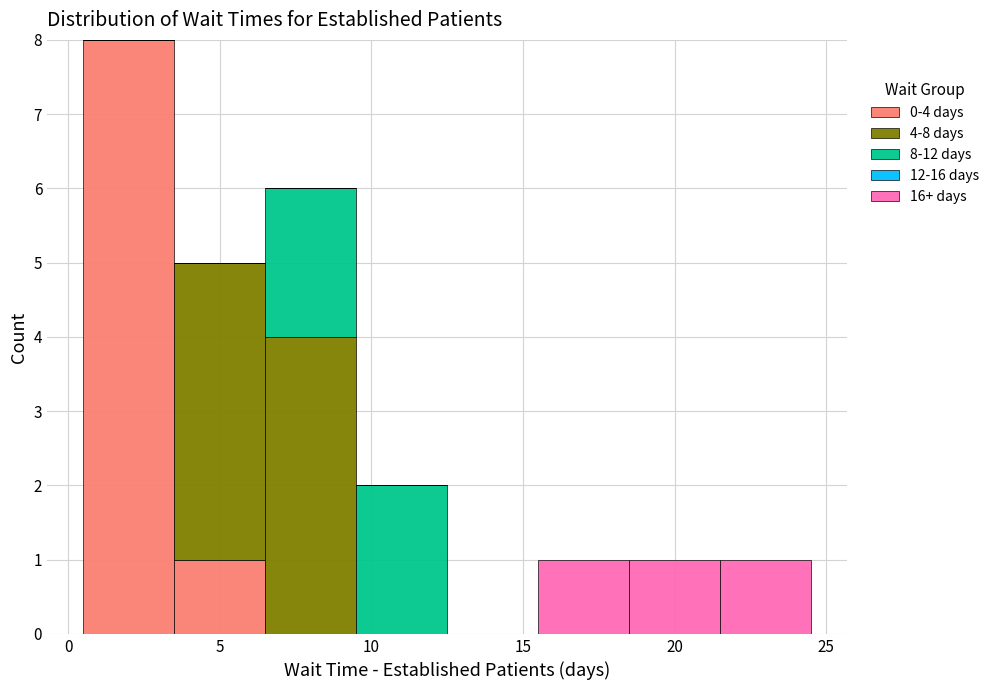

Which range on the x-axis has the tallest stacked bar (by total height)?

0.5 to 3.5